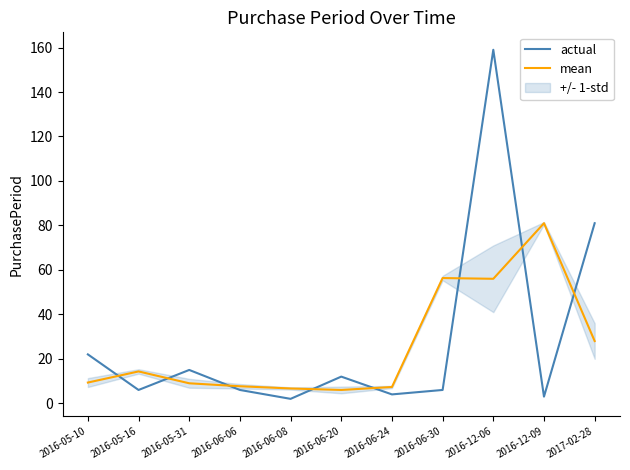

What is the value of the mean point at the 9th from the left?

56.0